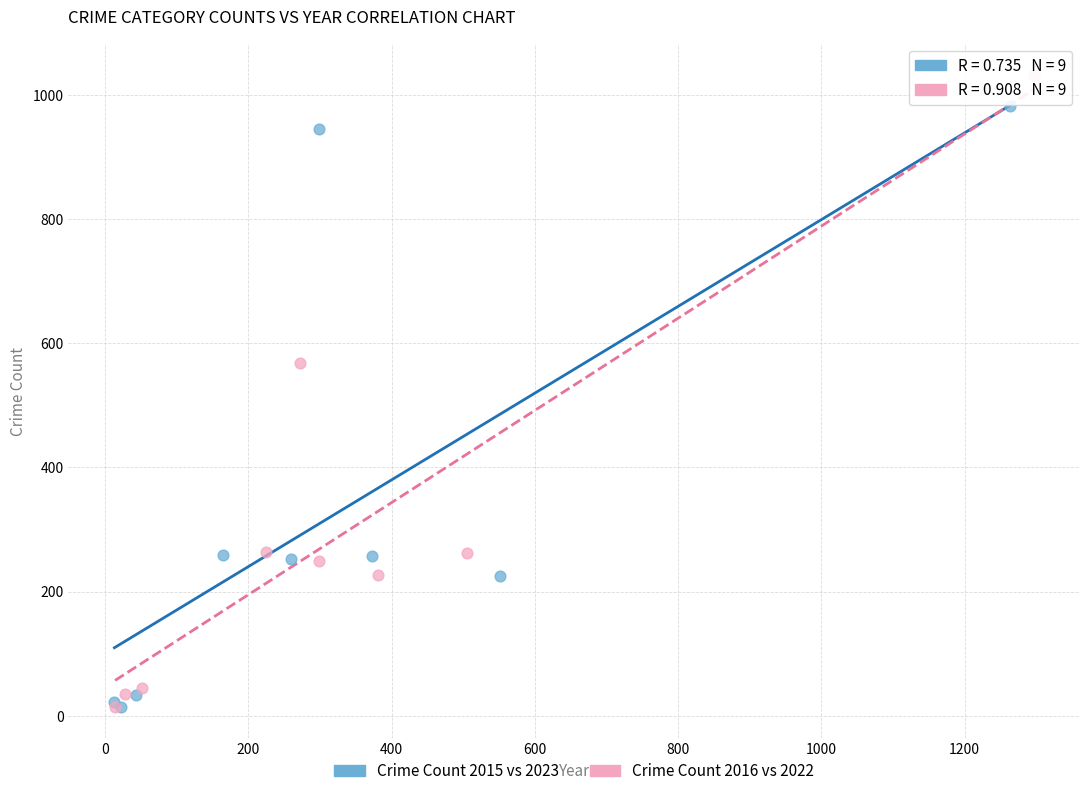

Which series contains the highest Y value?

Crime Count 2016 vs 2022